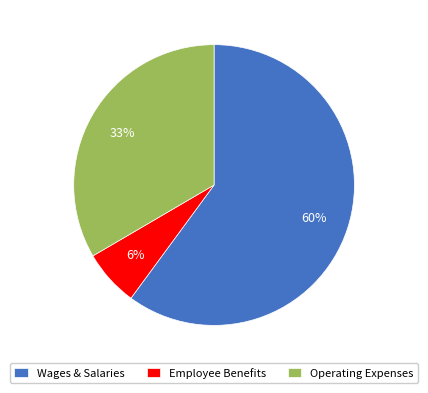

Which has a higher value, Employee Benefits or Operating Expenses?

Operating Expenses